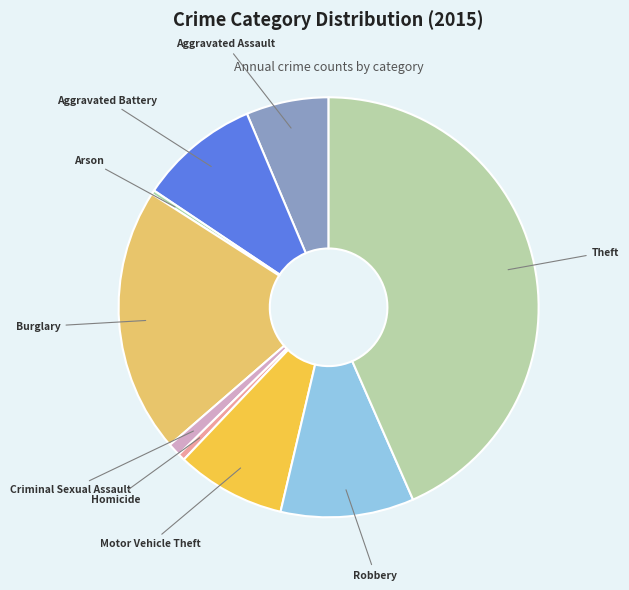

Combined, do Motor Vehicle Theft and Arson account for over 50%?

No